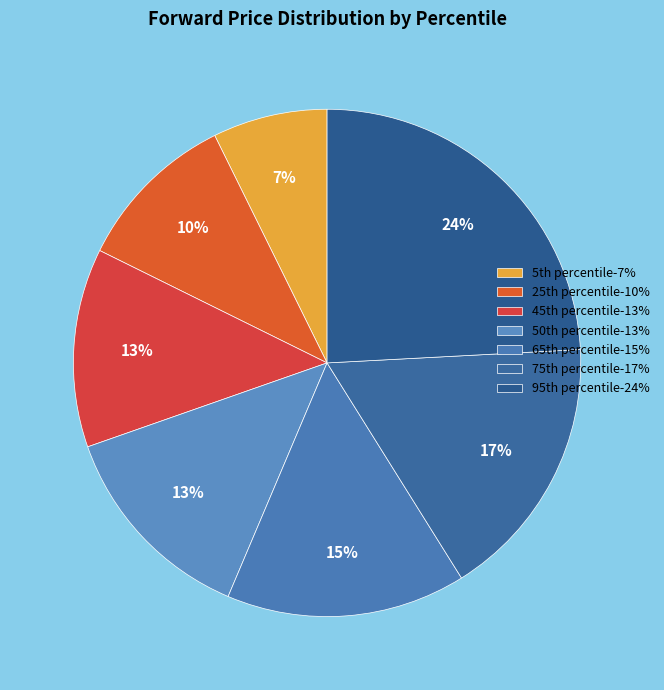

Count the number of slices in the pie.

7